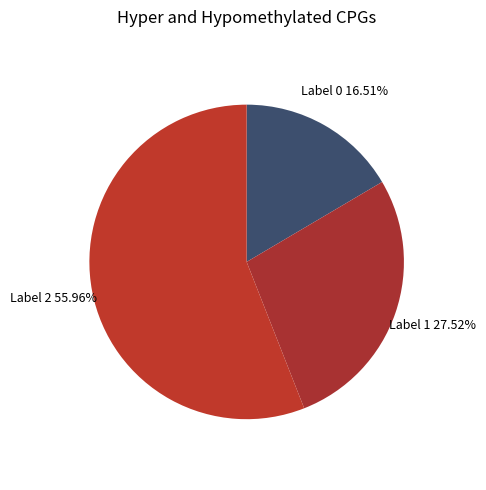

Count the number of slices in the pie.

3